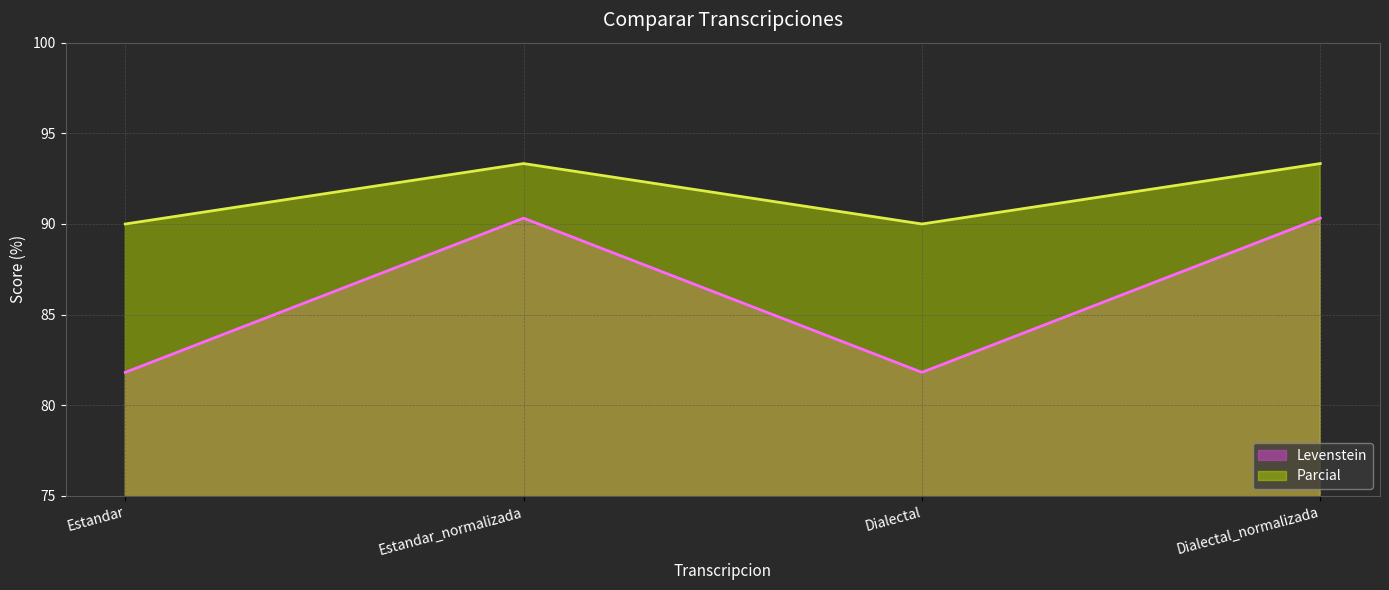

At which category does Levenstein reach its first local valley?

Dialectal